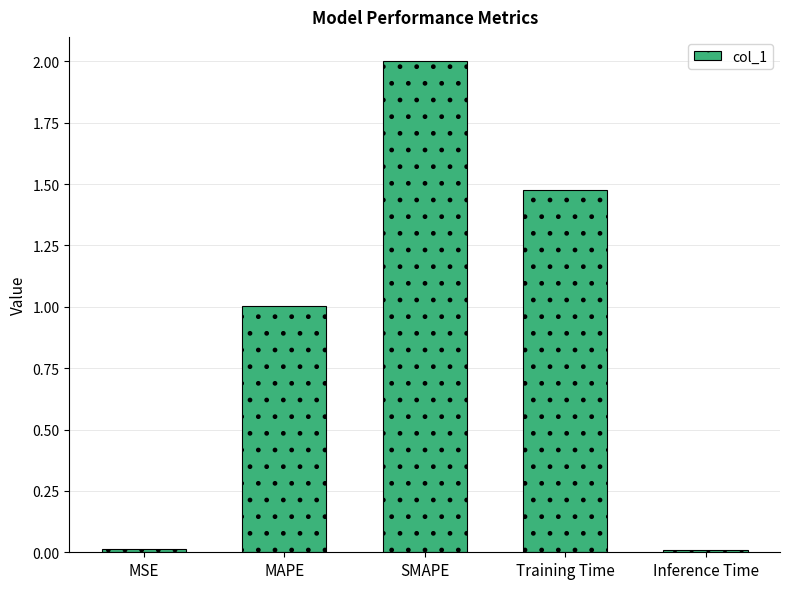

Where is the data nearest to the value 1?

MAPE